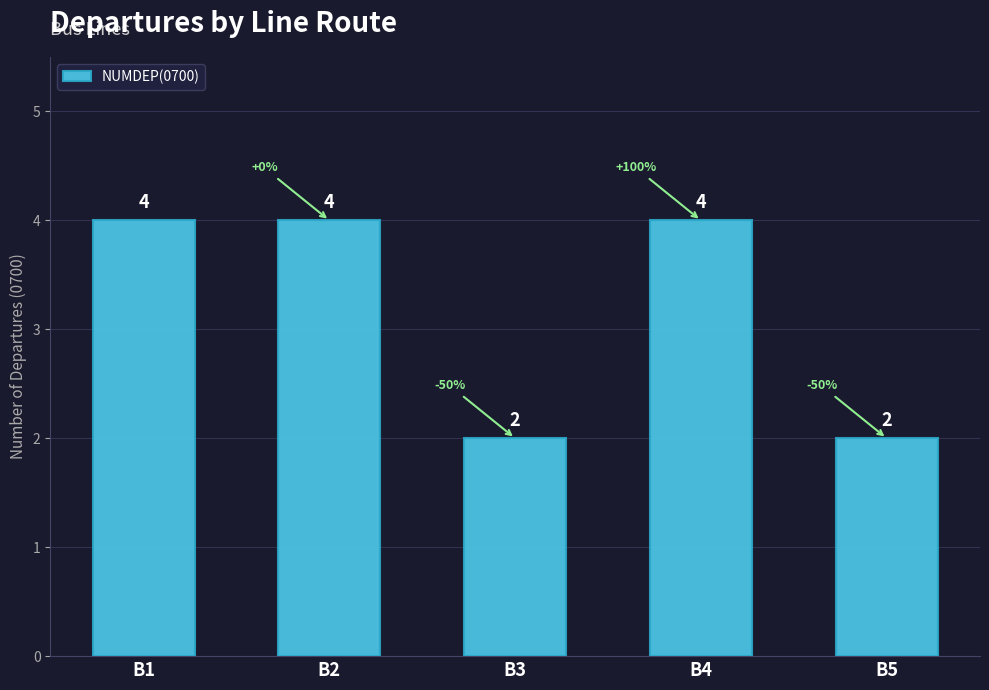

Approximately how many times larger is the value at B1 compared to B2?

1.0